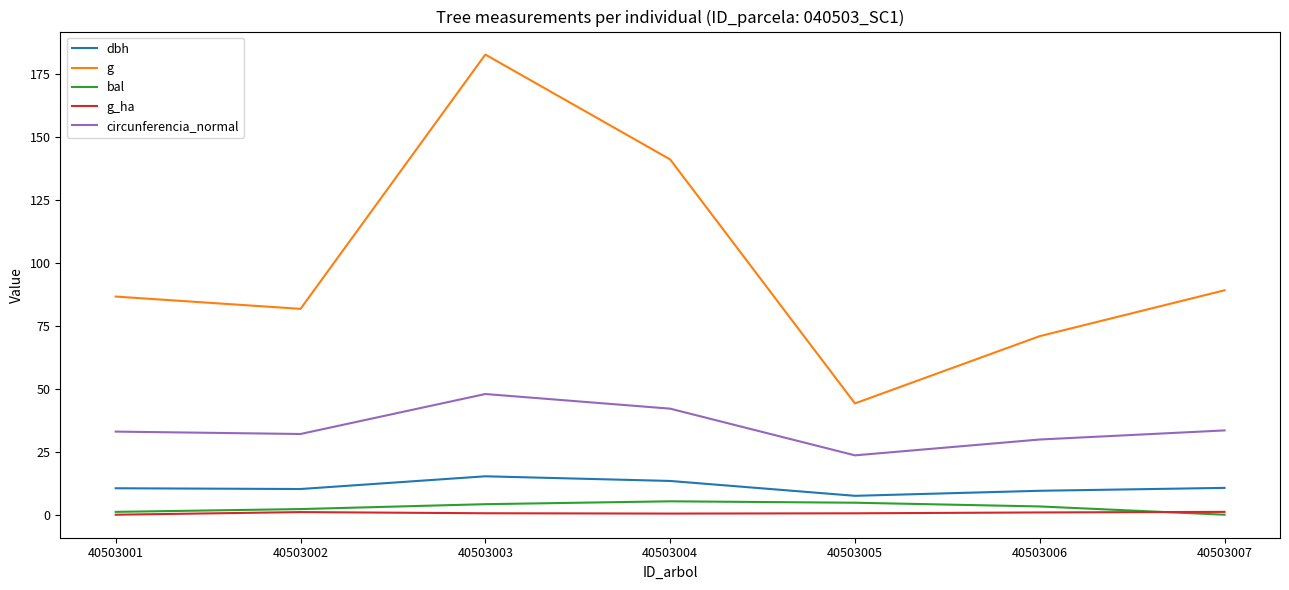

The dbh series shows 9.5 at 40503006. True or false?

True